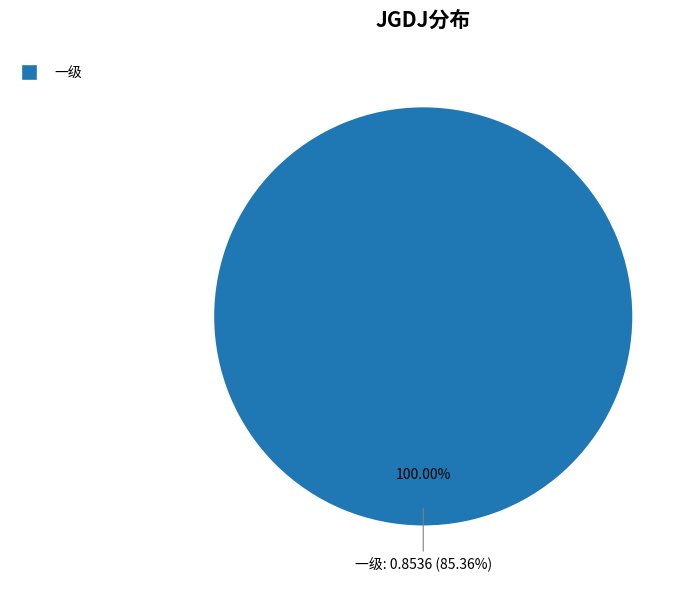

Between 三级 and 一级, which is larger?

一级